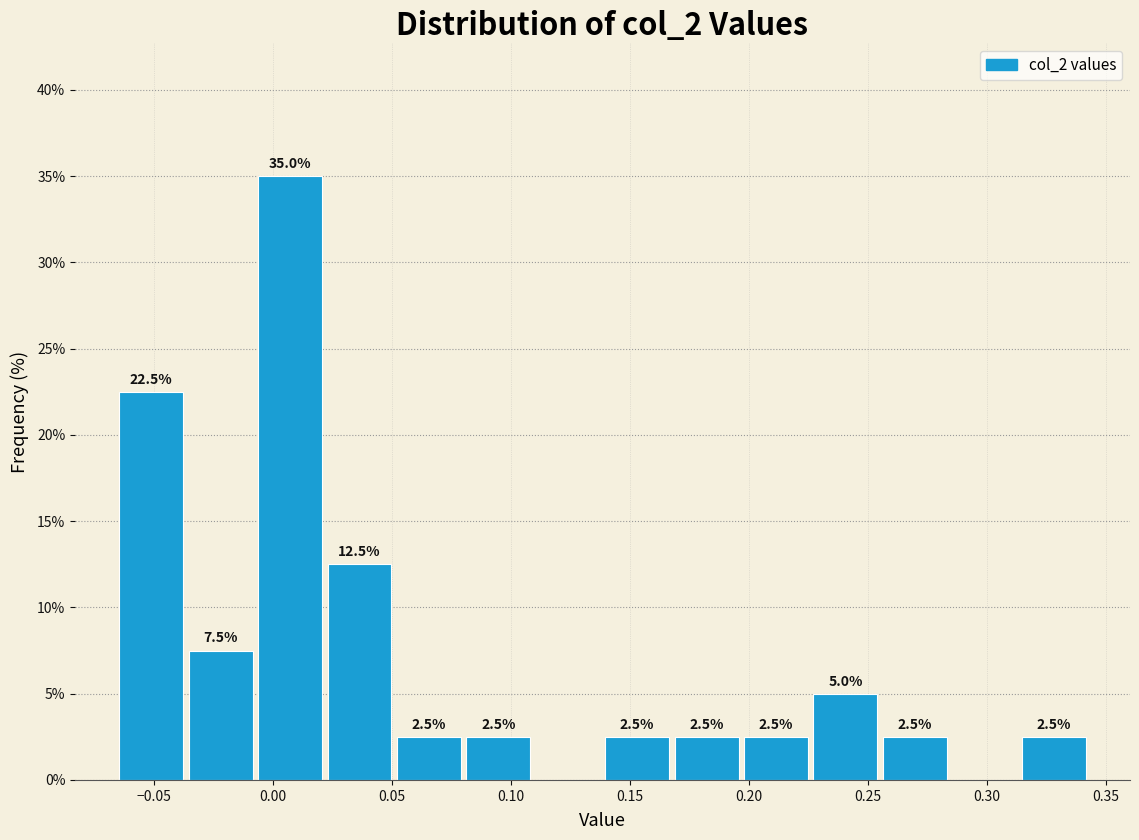

Over which range of the x-axis is the bar tallest?

-0.005 to 0.020